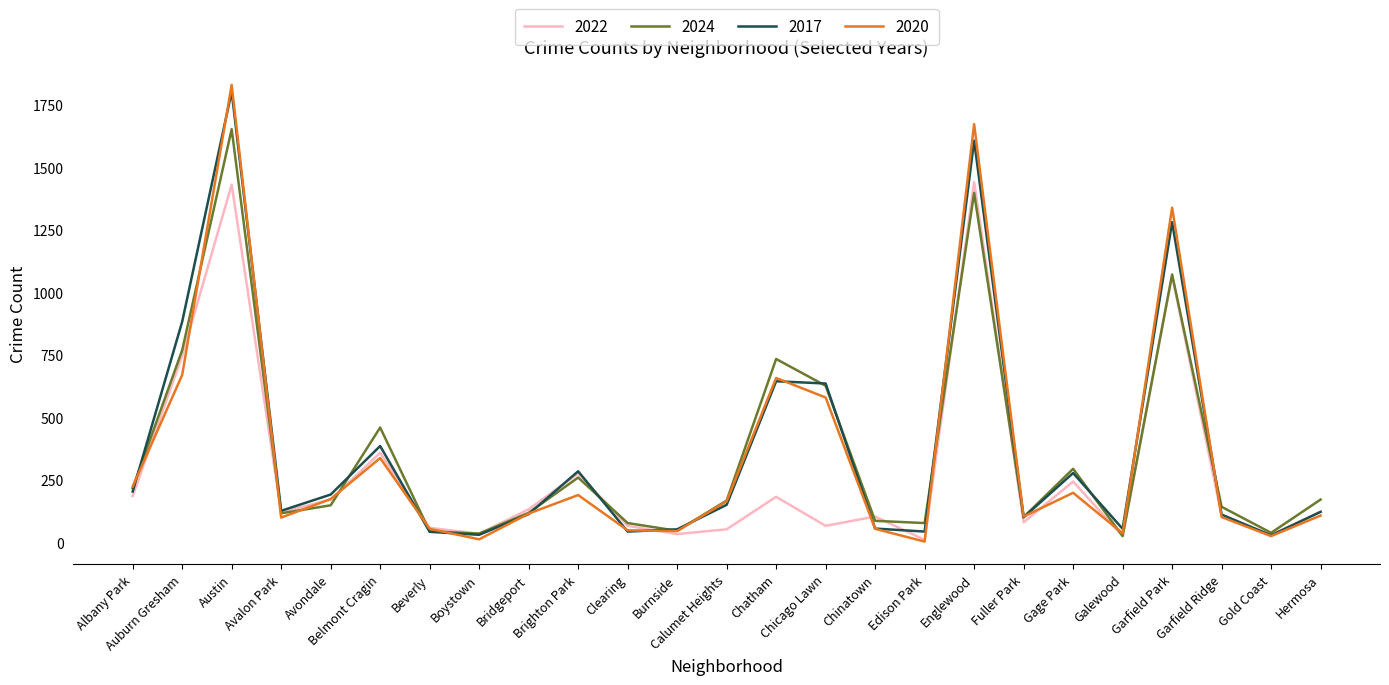

Which series changed the most between Chatham and Edison Park?

2024